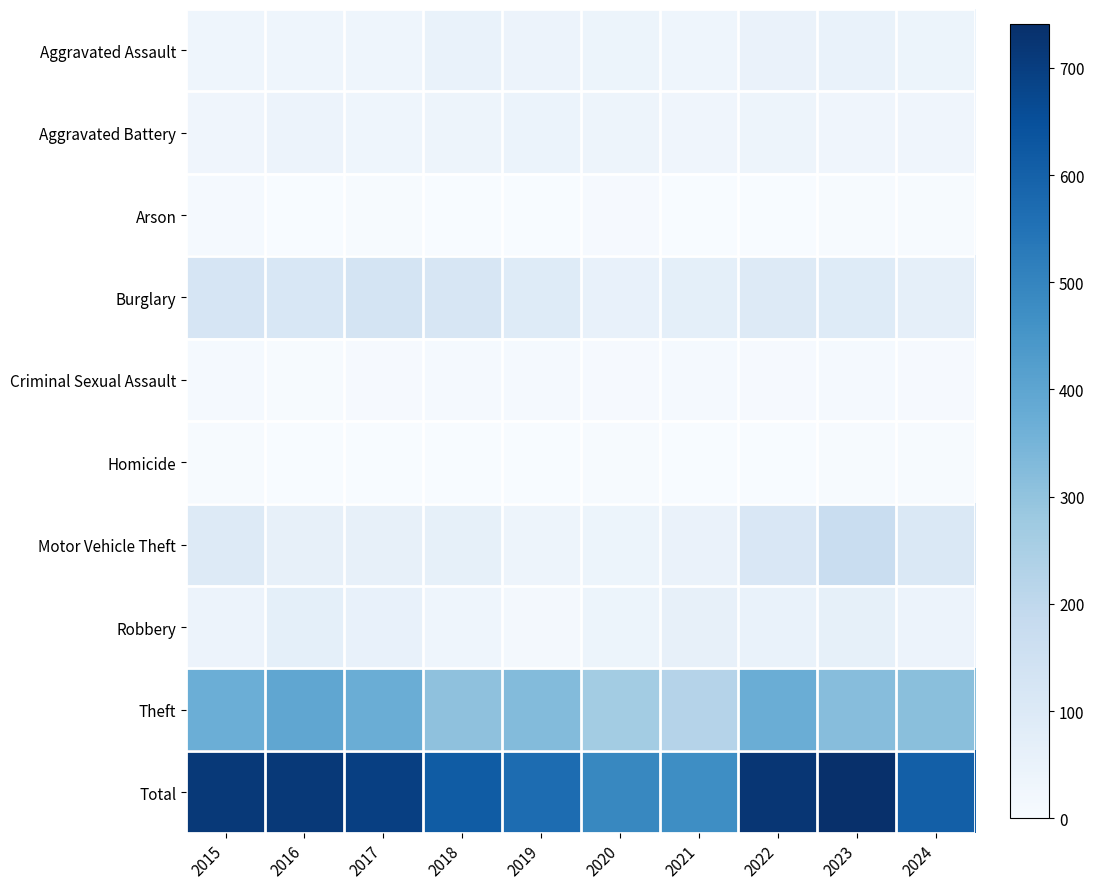

Which label corresponds to the smallest value in the chart?

2021